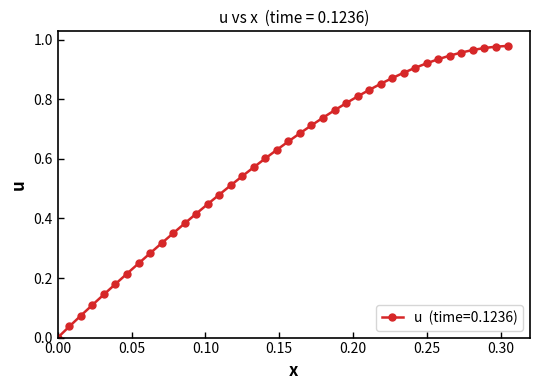

Is this an area chart (filled region under the line)?

No